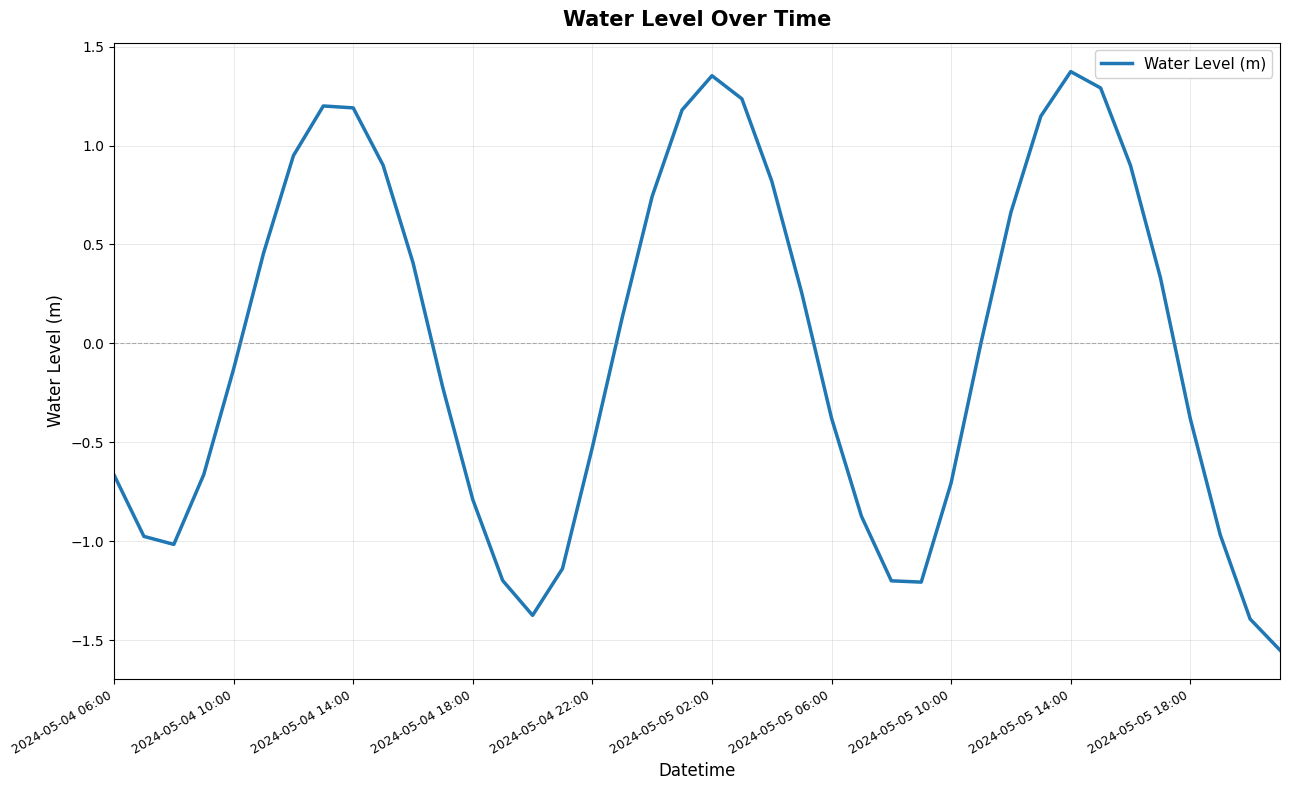

How many interior local peaks (higher than both neighbors) does the data have?

3